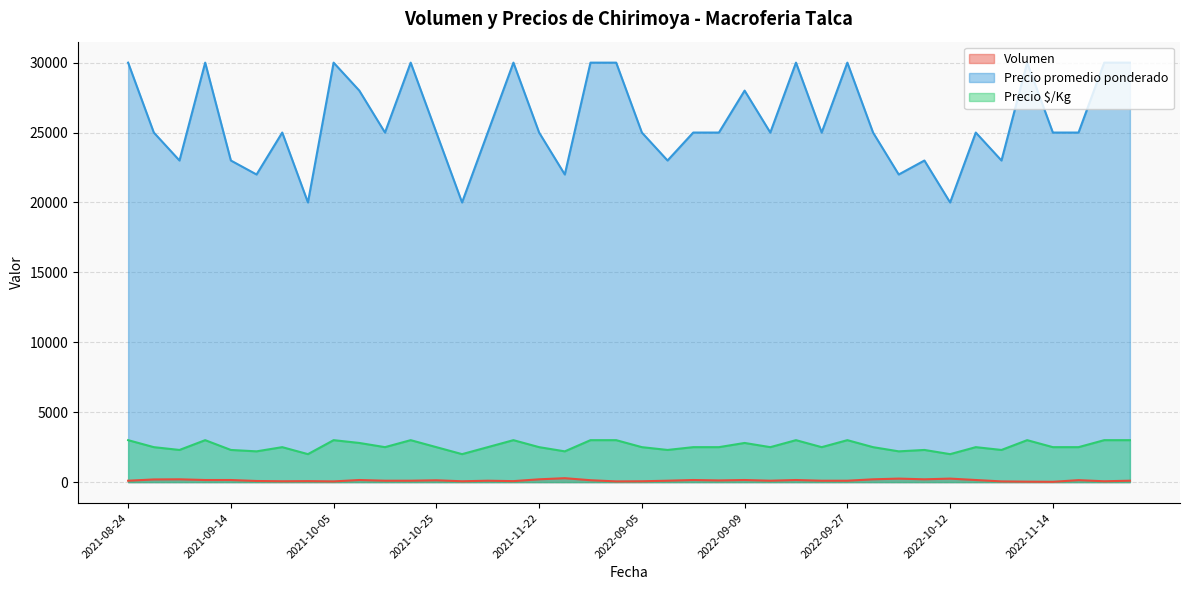

Which series changed the most between 2021-08-24 and 2022-11-10?

Precio promedio ponderado